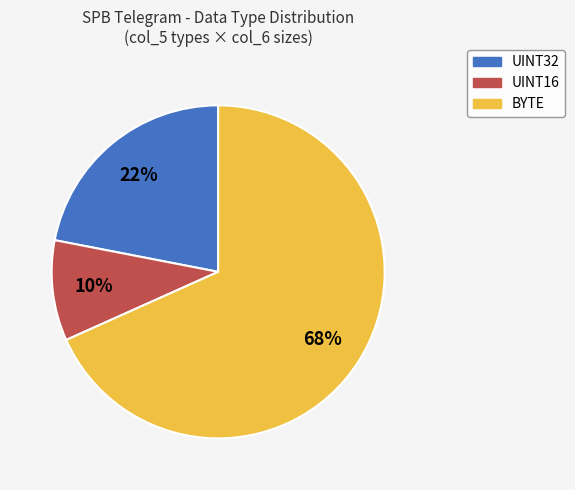

To the nearest percent, what is the difference between the UINT32 and UINT16 slice percentages?

12%